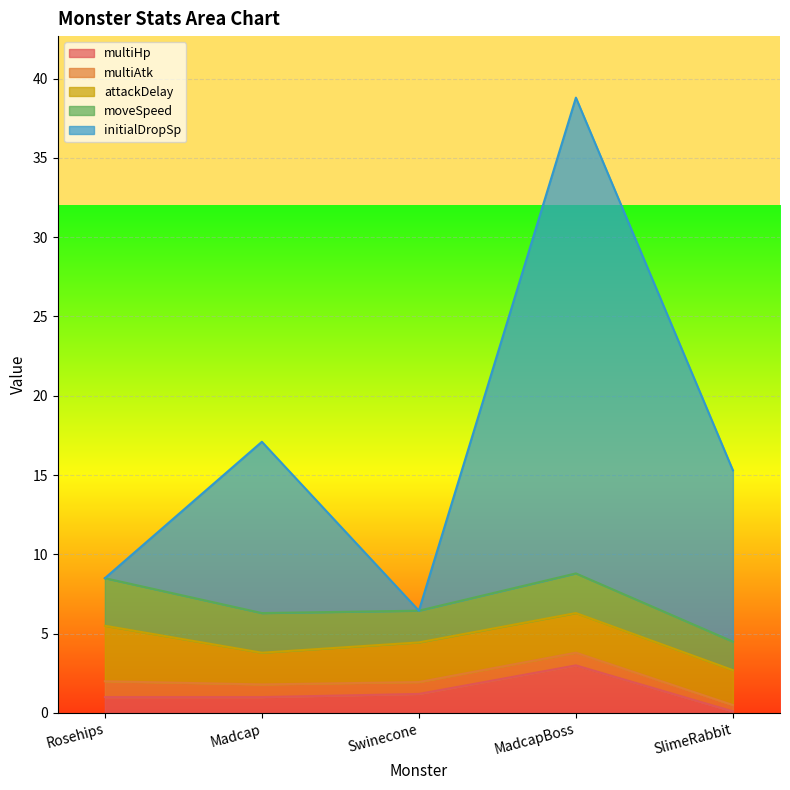

The value of multiAtk at Madcap is 0.4. True or false?

False